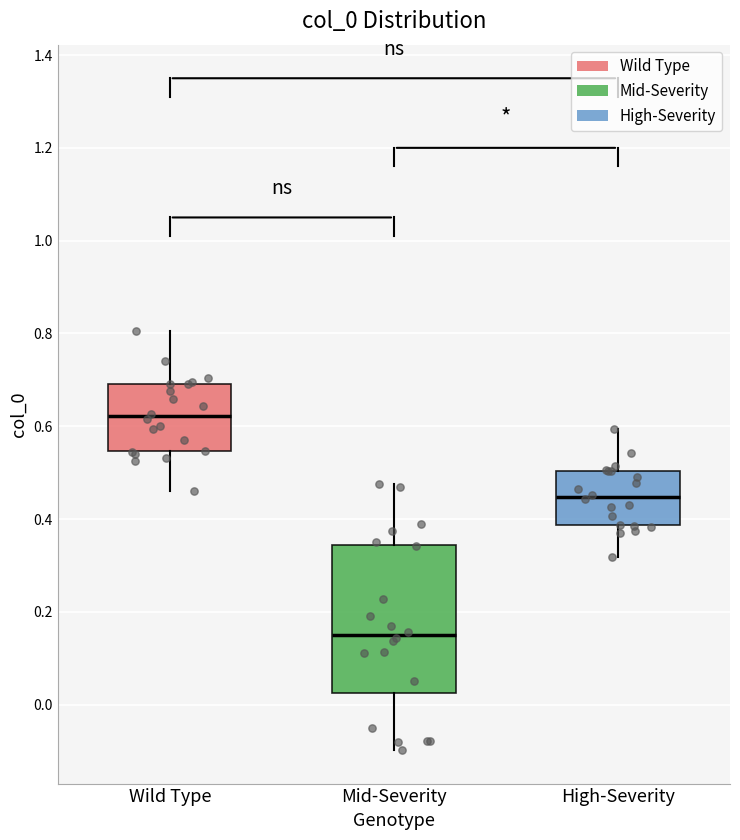

Which box has the highest median line?

Wild Type